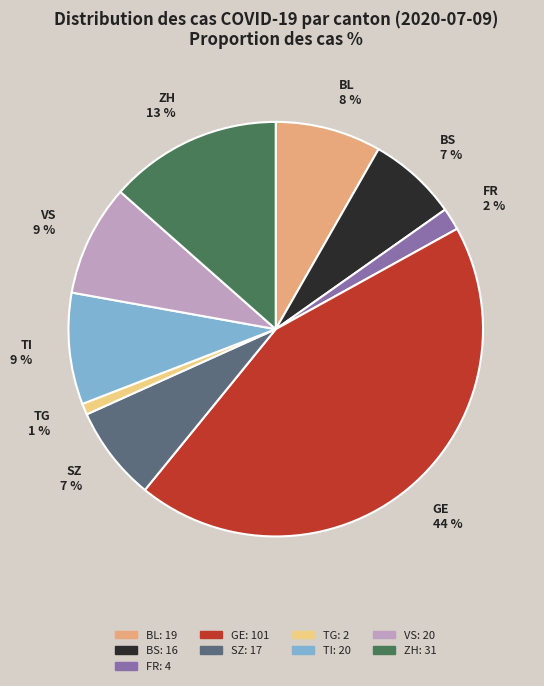

Which slice is the largest?

GE